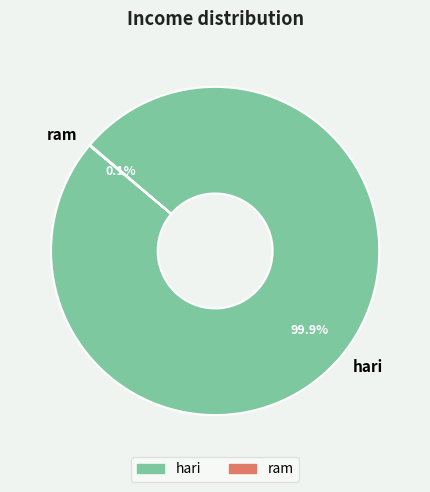

Is there a majority slice in this chart?

Yes